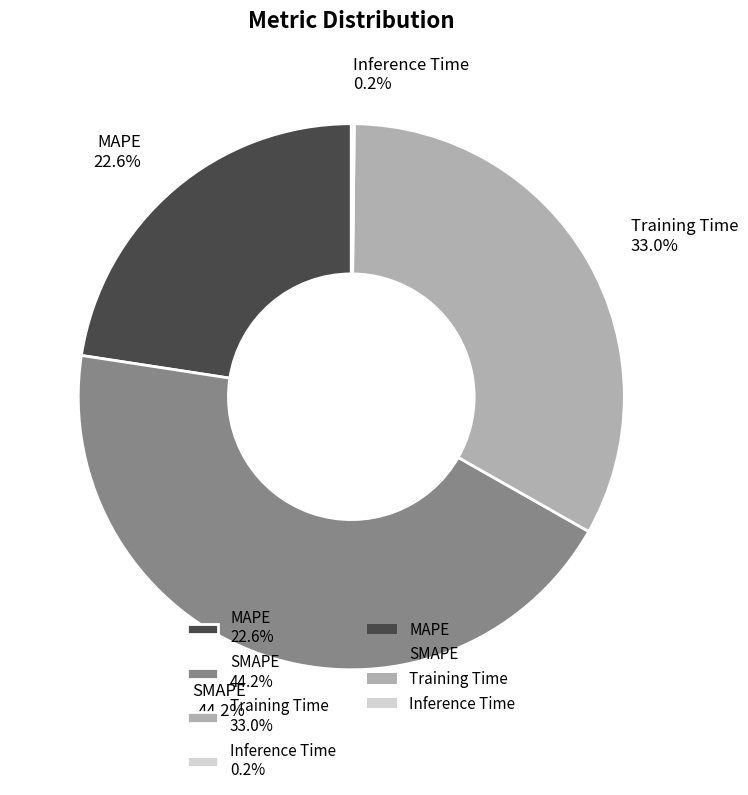

What percentage is NOT represented by SMAPE?

55.8%